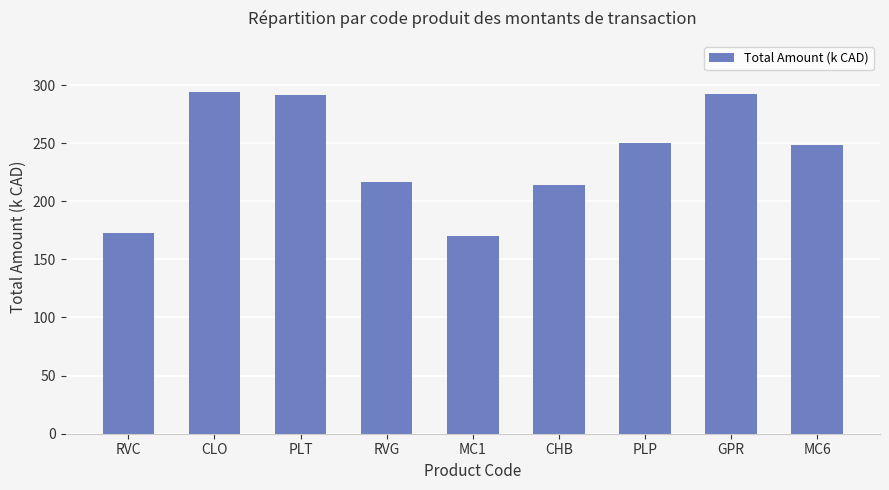

Which has a higher value, MC1 or CLO?

CLO